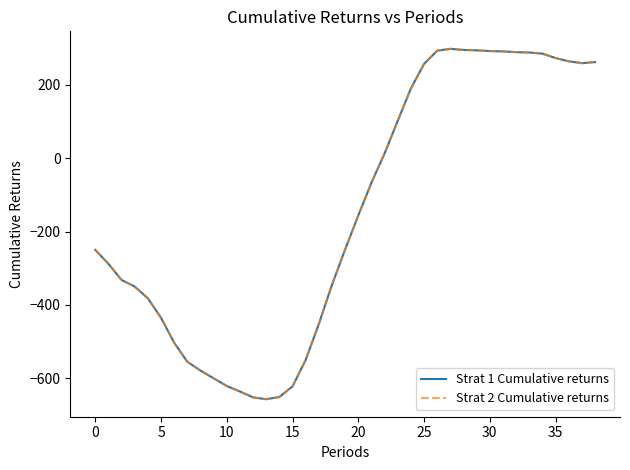

True or false: Strat 2 Cumulative returns and Strat 1 Cumulative returns cross at least once.

False